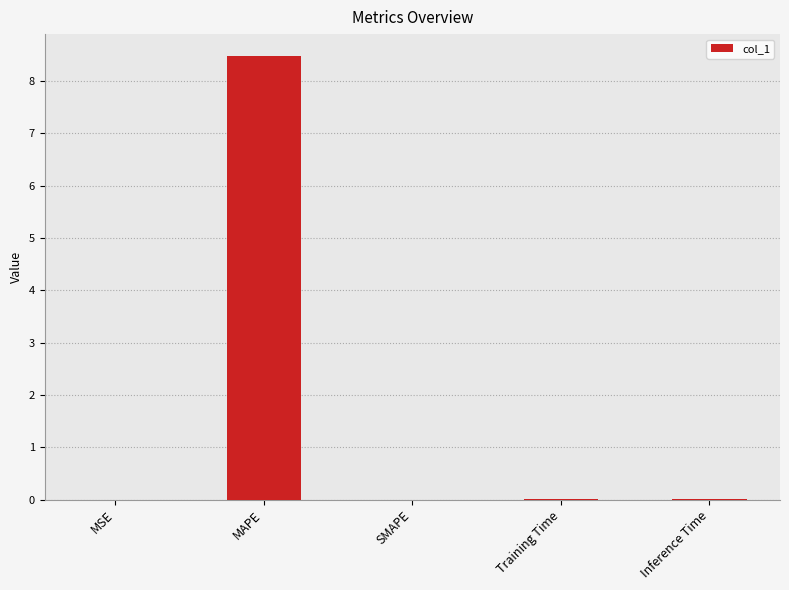

What is the sum of all values?

8.5